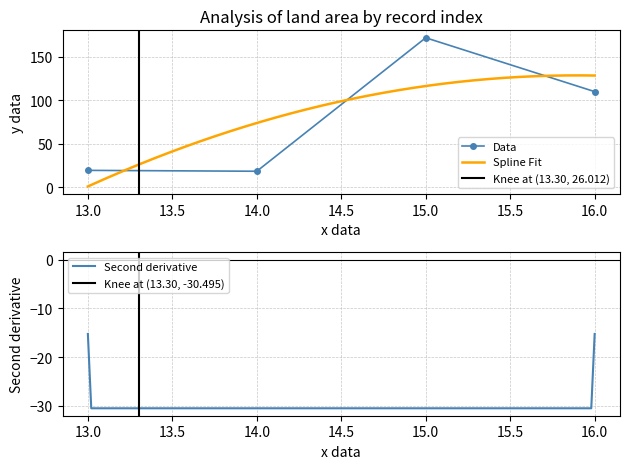

The value at 16 is 110.0. True or false?

True